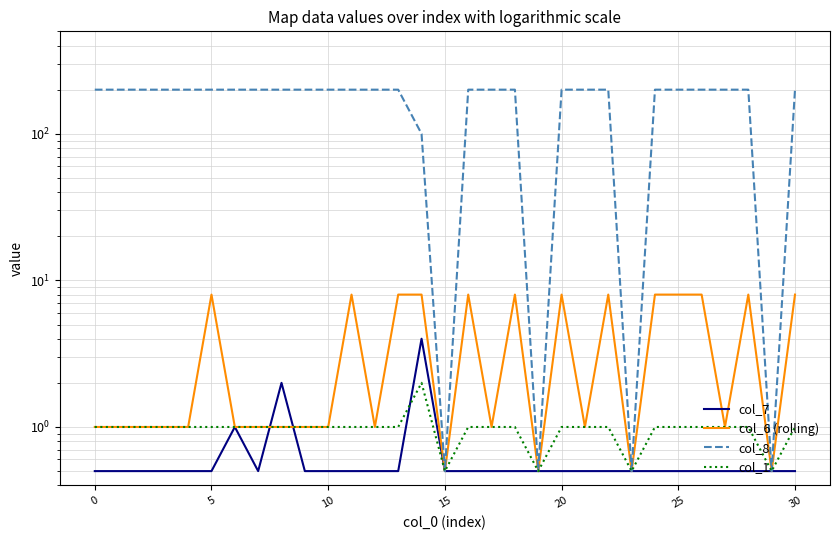

True or false: col_8 and col_7 cross at least once.

False